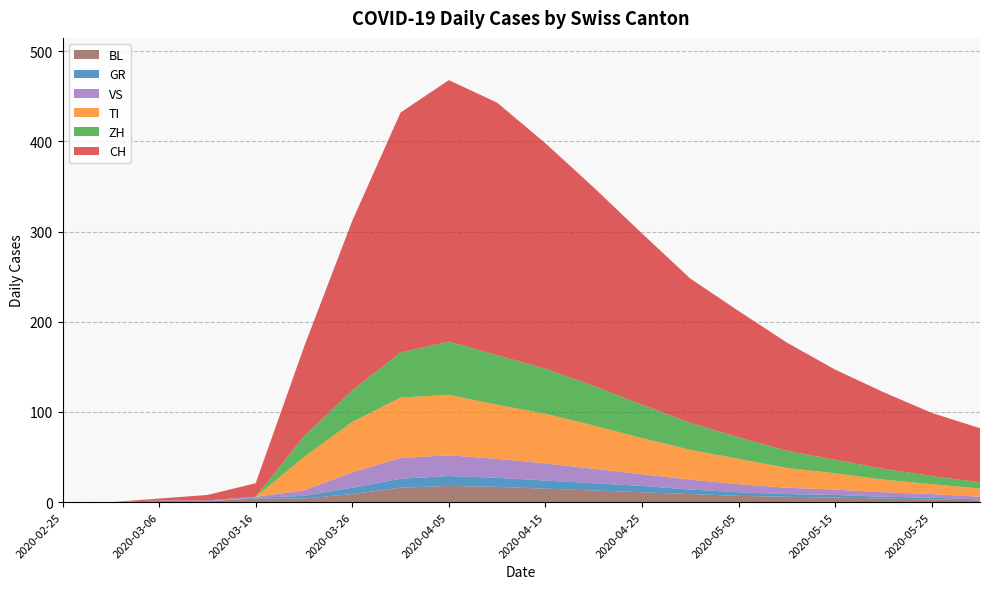

How many series are shown in this chart?

6